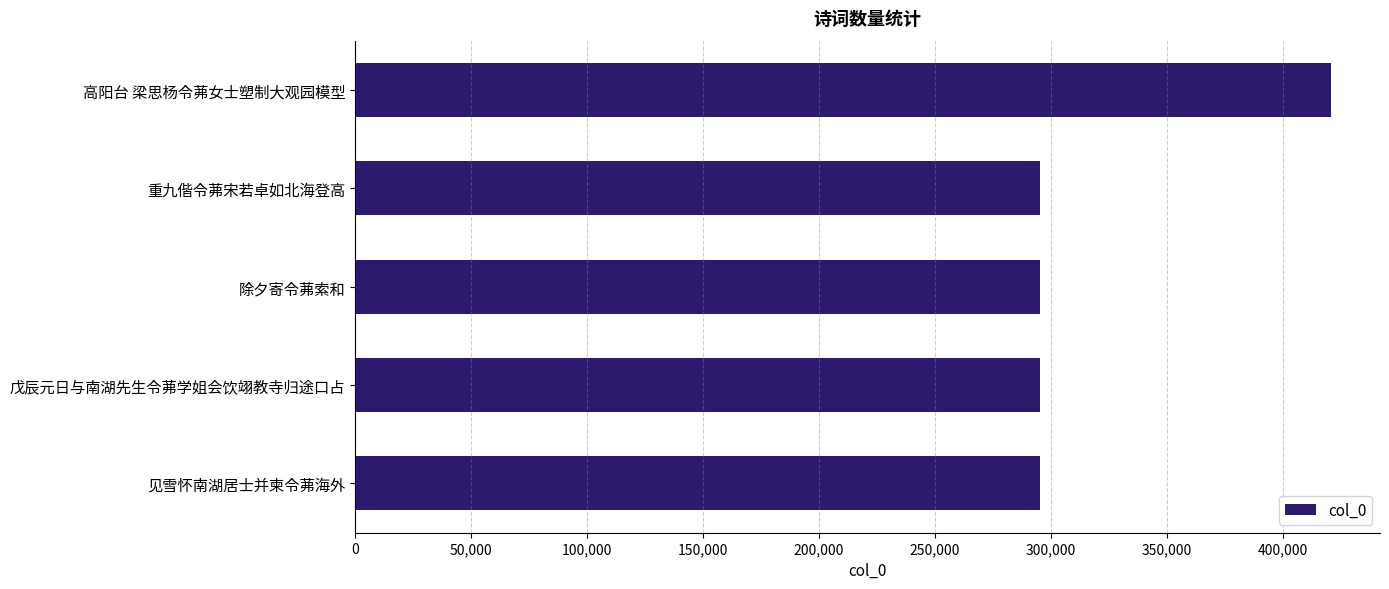

What is the sum of all values?

1602393